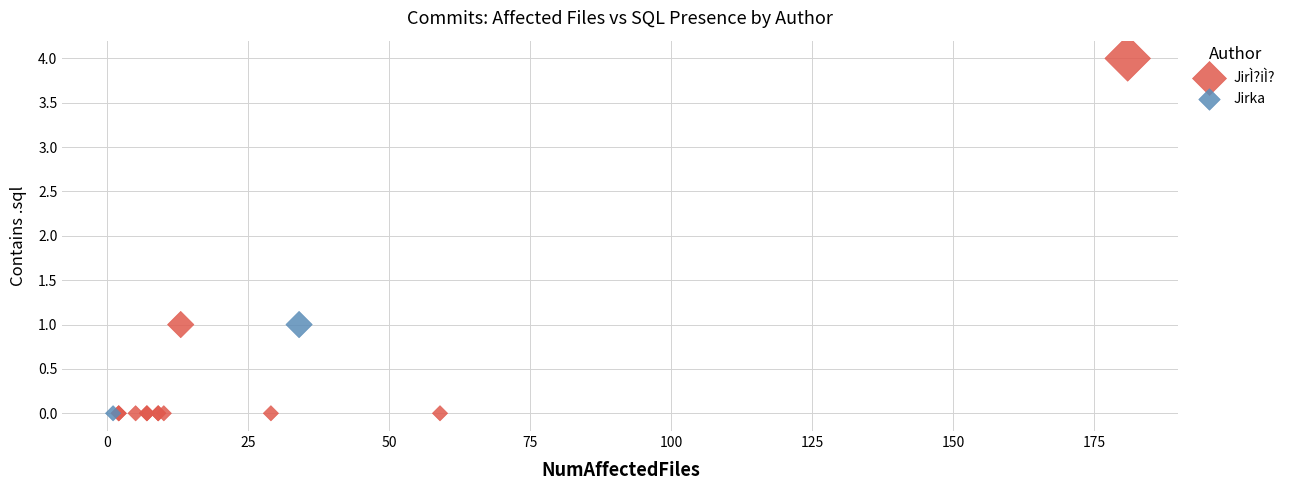

What are all the series names shown in the legend?

JirÌ?iÌ?, Jirka